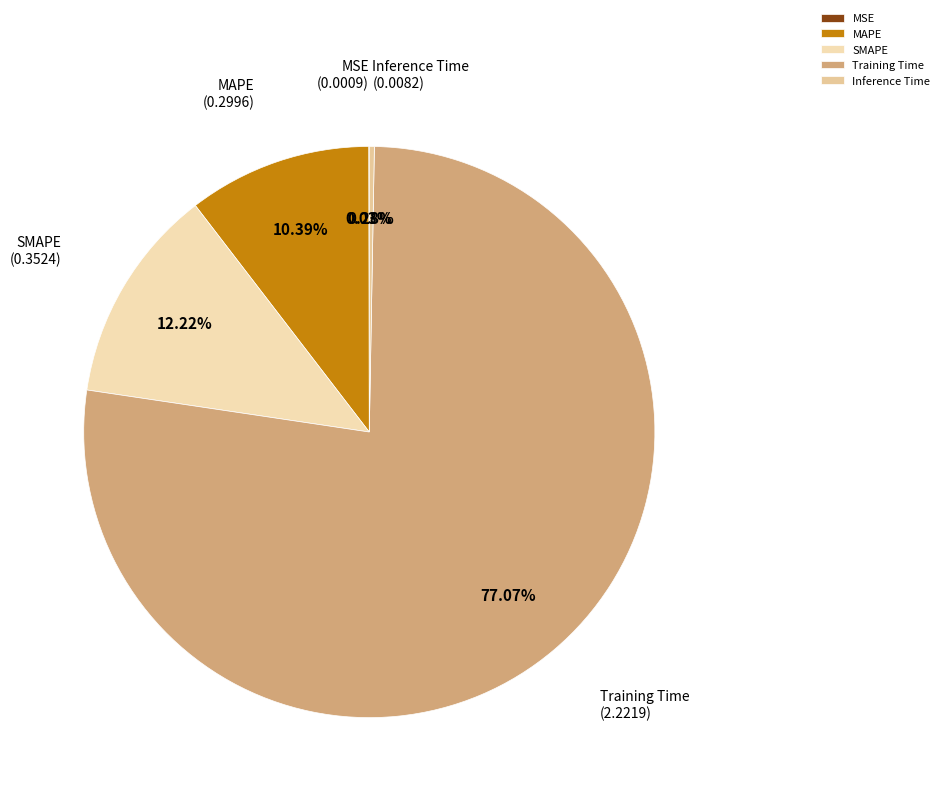

Is there a majority slice in this chart?

Yes